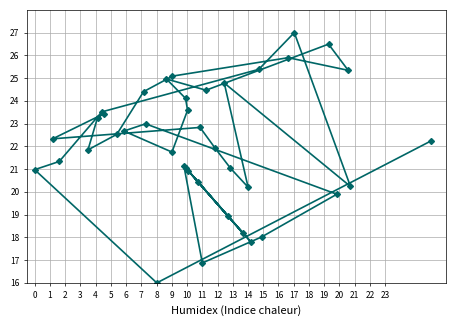

What is the smallest value displayed?

16.0